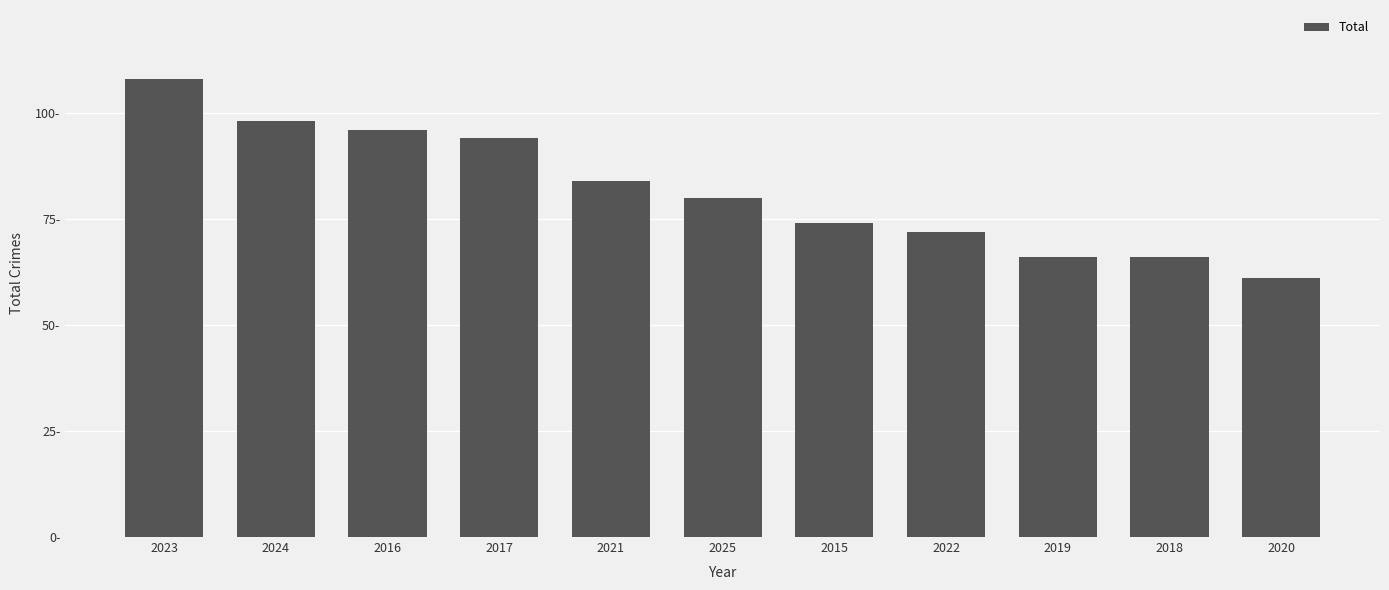

What position from the left is 2024?

2